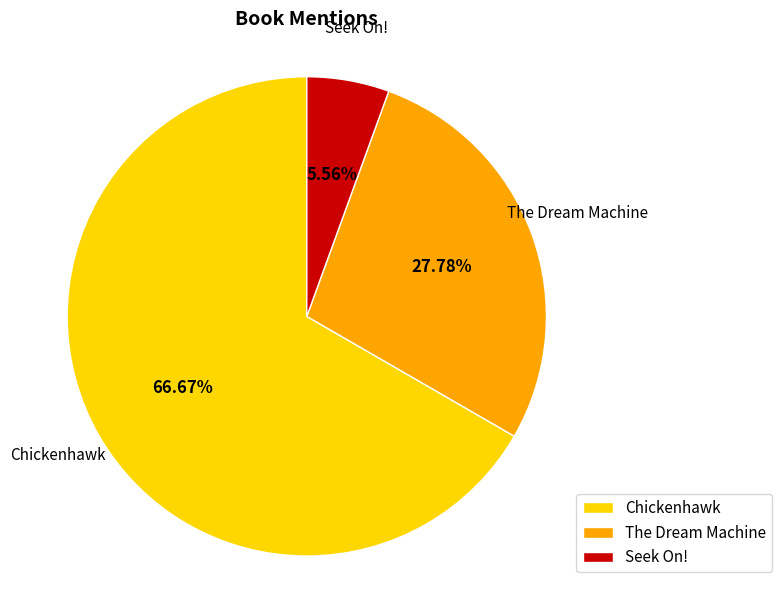

Rank the categories by value from highest to lowest.

Chickenhawk, The Dream Machine, Seek On!